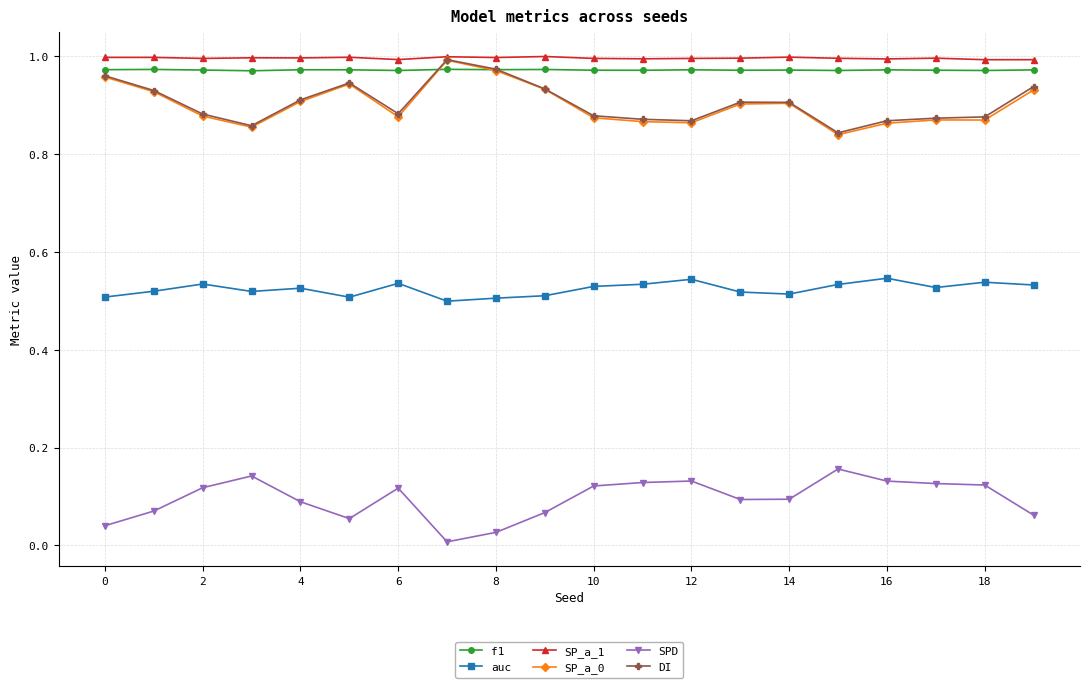

True or false: auc and SP_a_1 cross at least once.

False